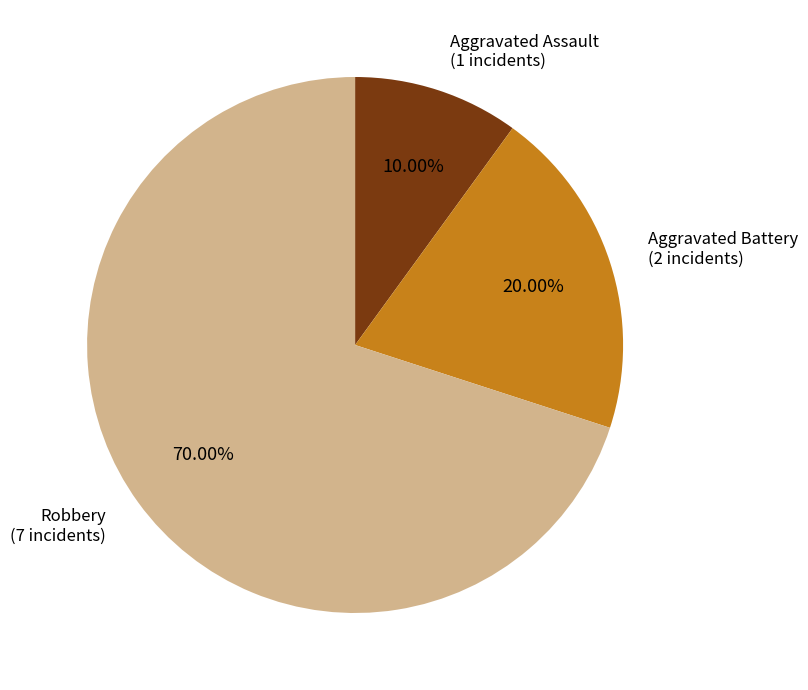

Which slice is the smallest?

Aggravated Assault